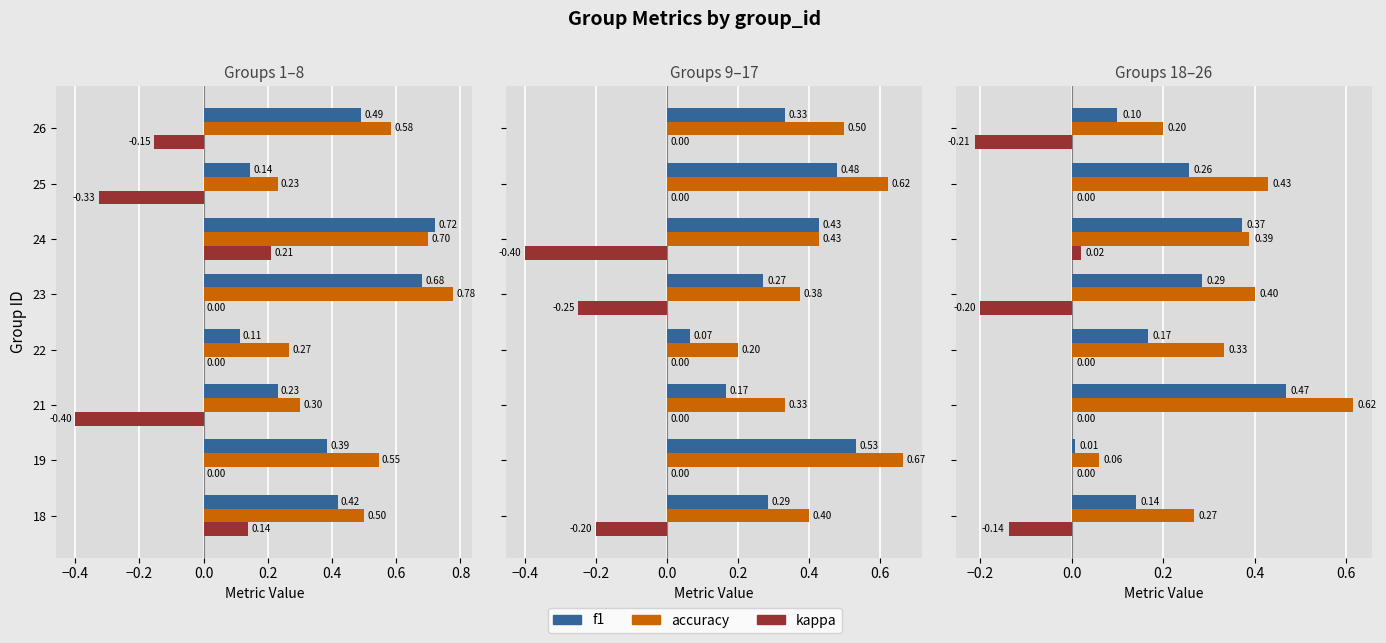

Between 19 and 23, which series saw the biggest shift?

accuracy